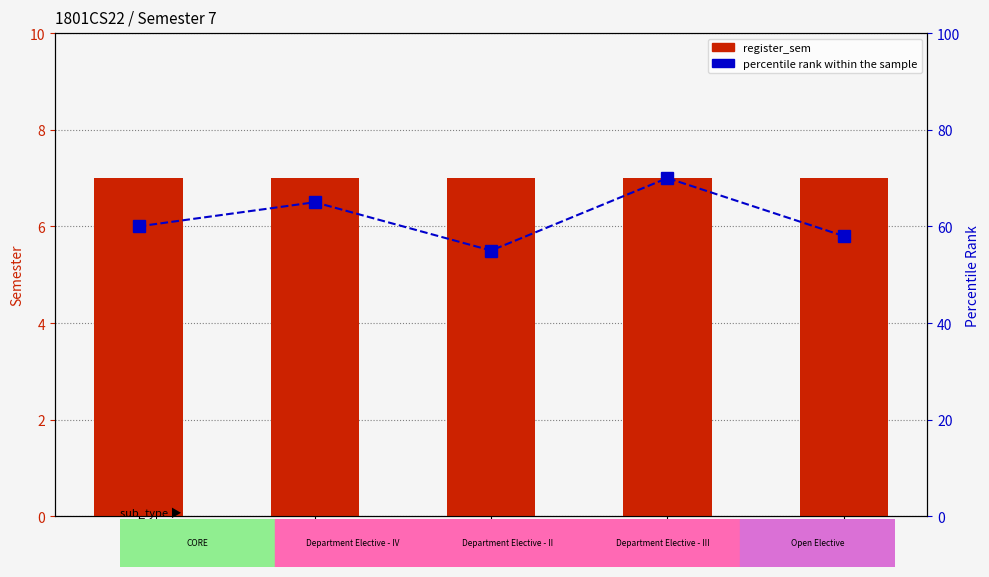

True or false: percentile rank within the sample has a value of 55 at CS571.

True